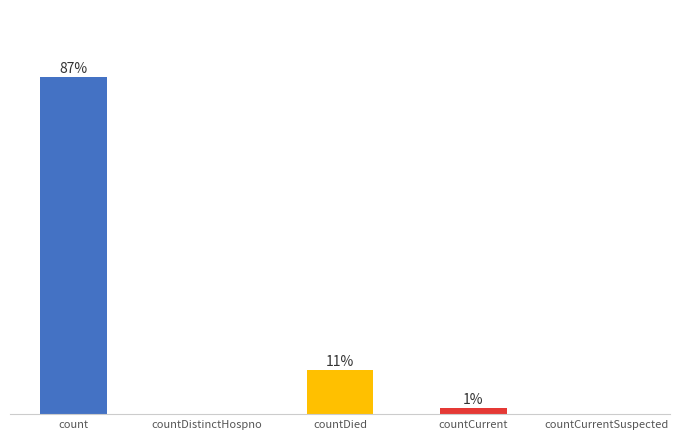

What position from the left is countCurrentSuspected?

5